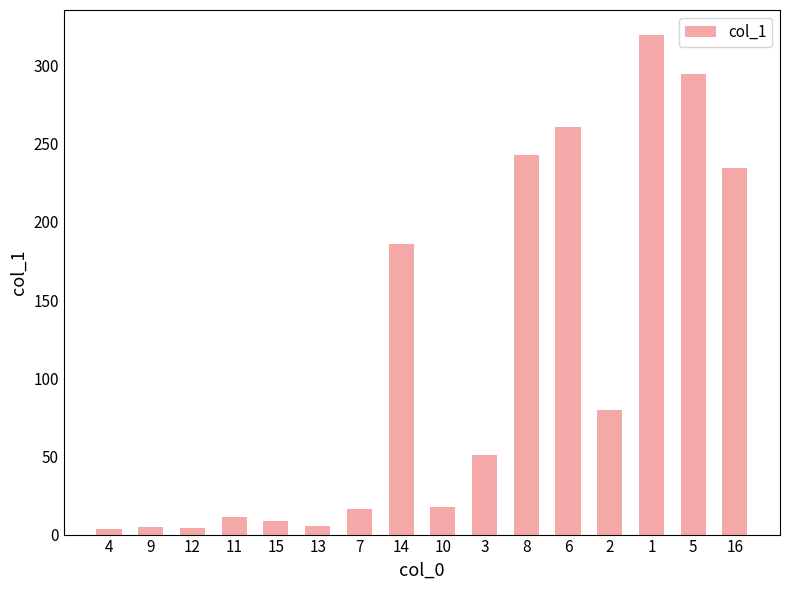

What is the greatest value displayed?

319.5